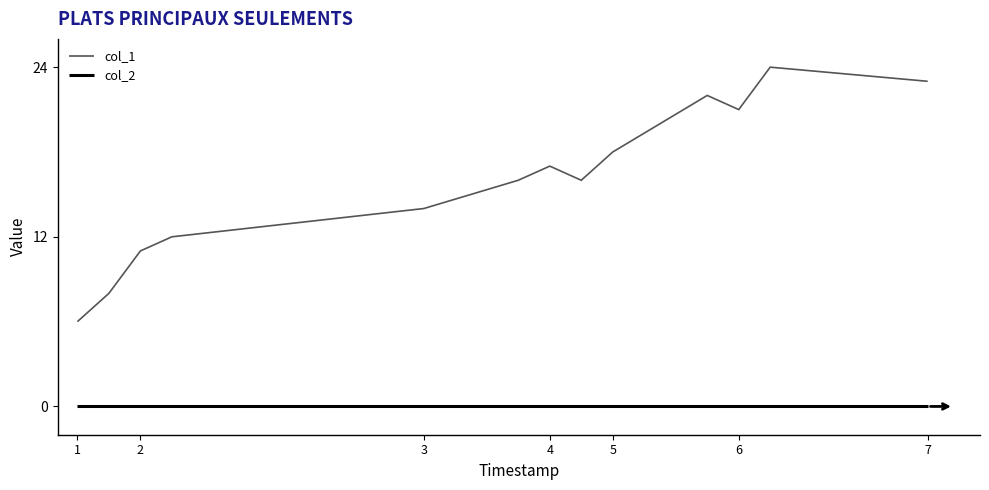

How many interior local peaks does the col_1 series have?

3